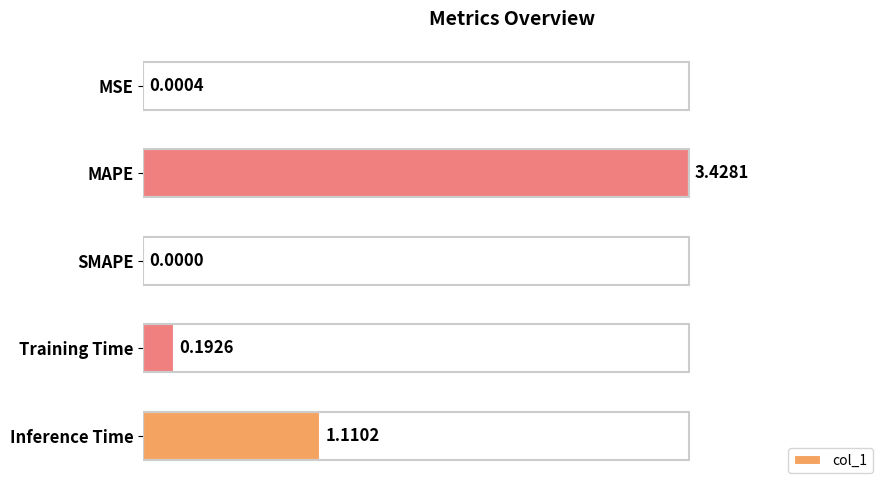

Count the number of categories in the chart.

5